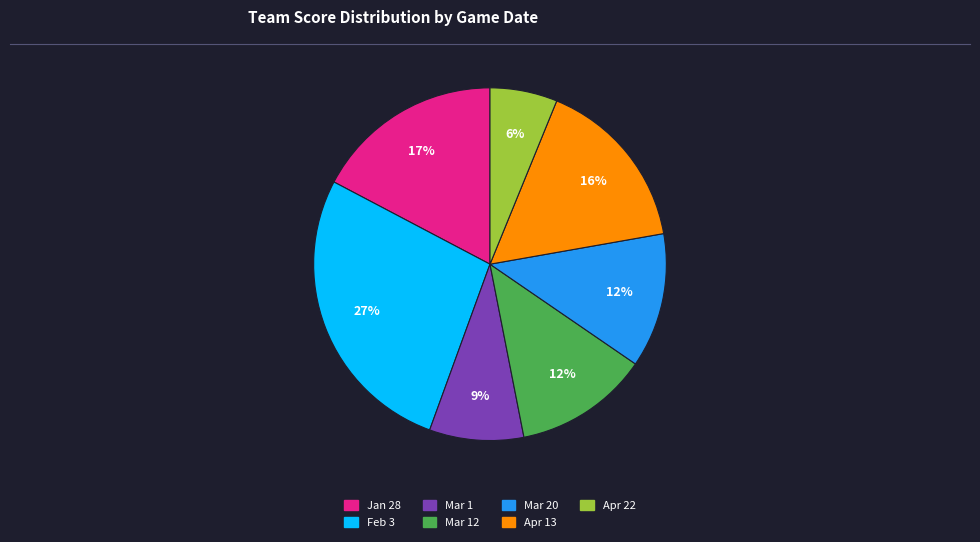

Count the number of slices in the pie.

7